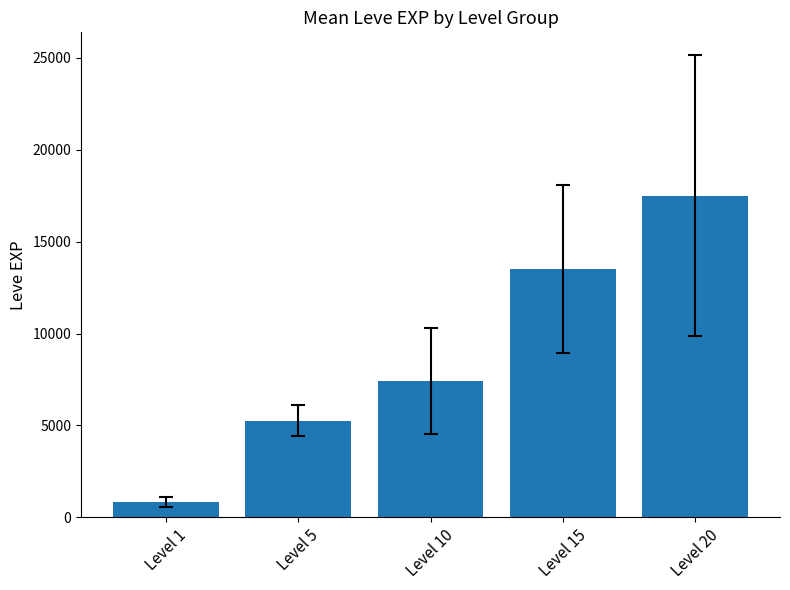

Approximately how many times larger is the value at Level 15 compared to Level 5?

2.6